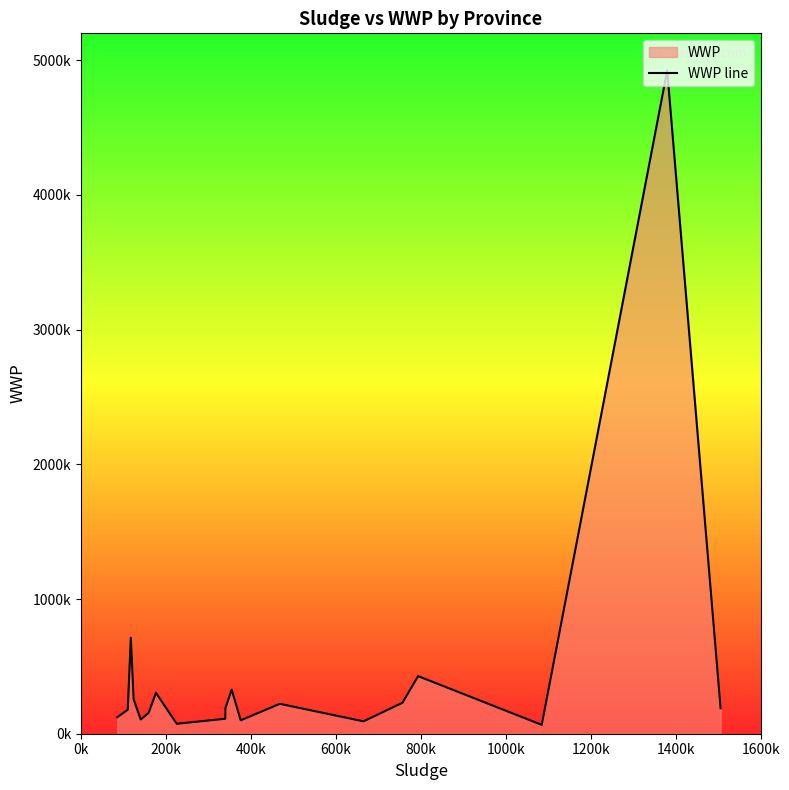

Reading left to right, transcribe all the data shown in this chart.

123006	177677	712678	255291	105963	153008	165919	303802	73861	111139	191080	327755	99719	221887	91989	229526	427700	65960	4923895	189141